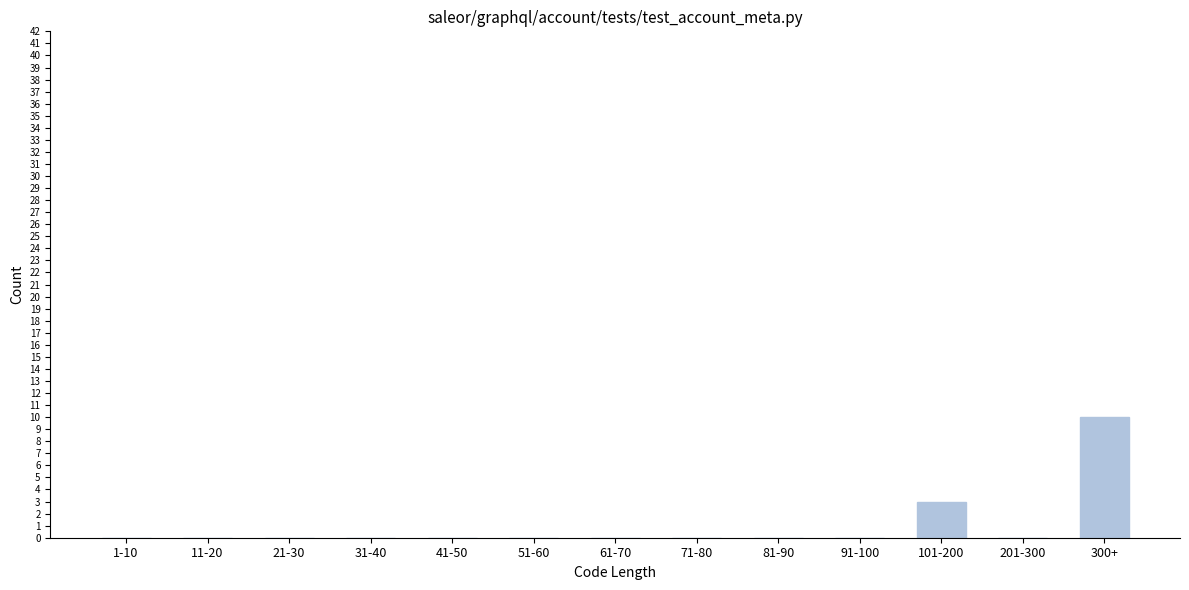

Reading right to left, extract all data points from this chart.

300+=10	201-300=0	101-200=3	91-100=0	81-90=0	71-80=0	61-70=0	51-60=0	41-50=0	31-40=0	21-30=0	11-20=0	1-10=0